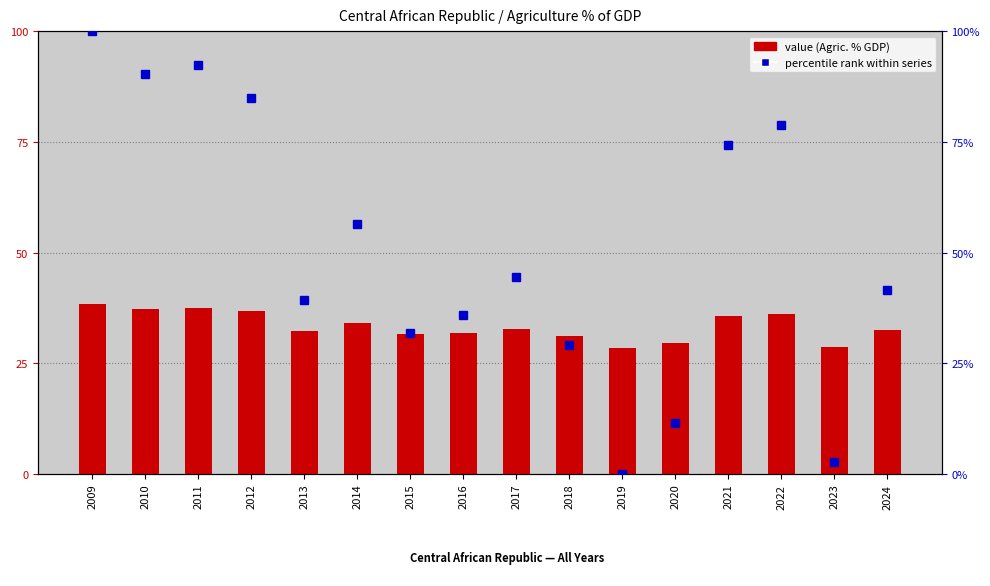

Which series has the widest spread of values?

percentile rank within series